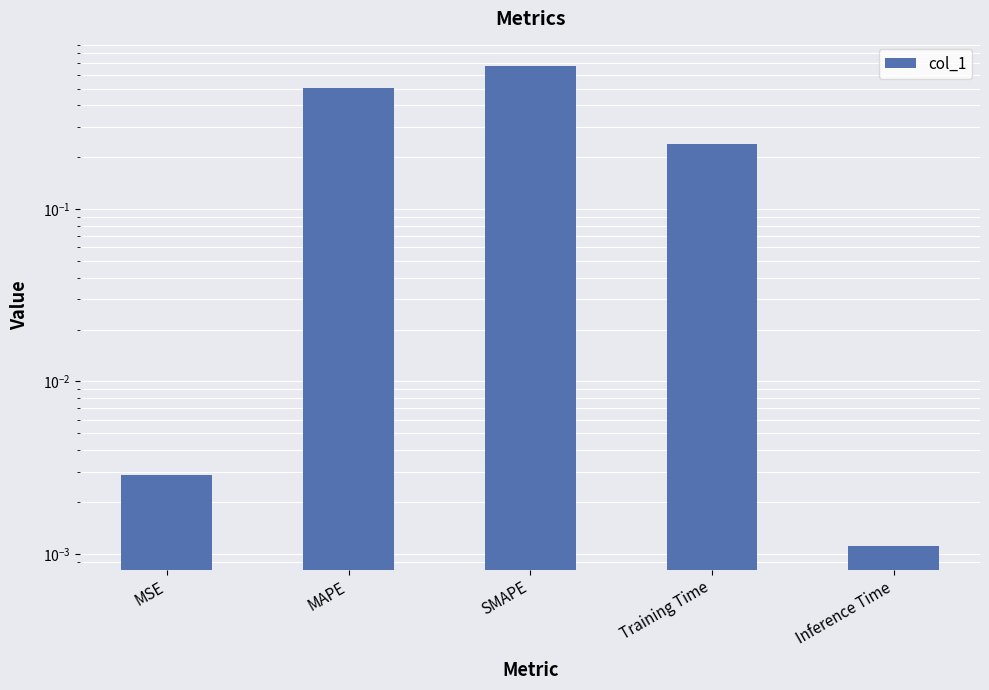

The chart shows a value of 1.1 at SMAPE. True or false?

False